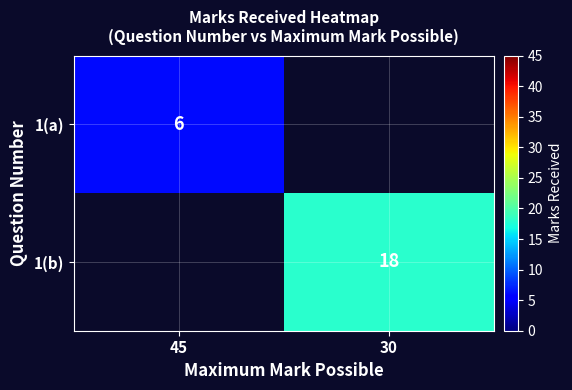

Is it true that 1(b) equals 18 at 30?

True